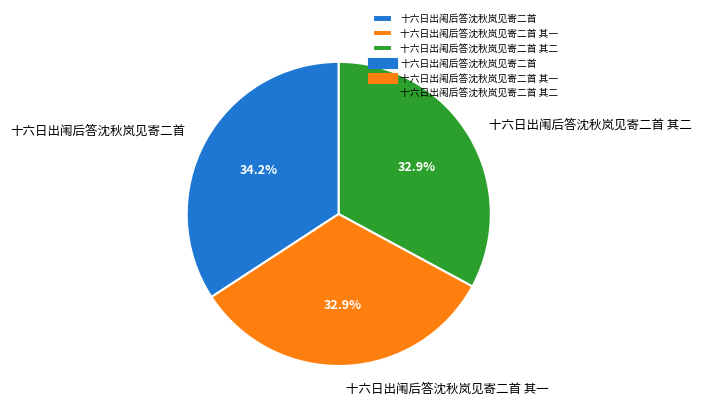

The 十六日出闱后答沈秋岚见寄二首 slice represents 34% of the pie. True or false?

True